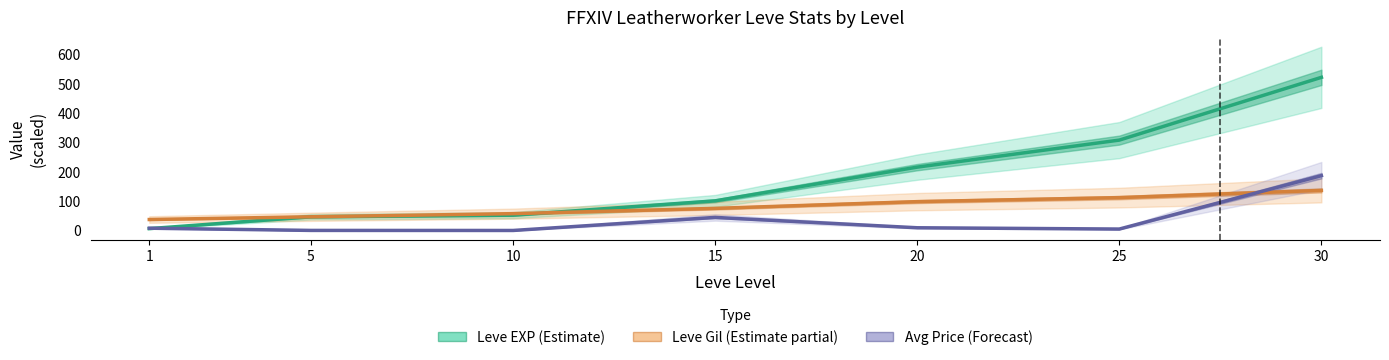

What is the greatest value displayed?

522.2